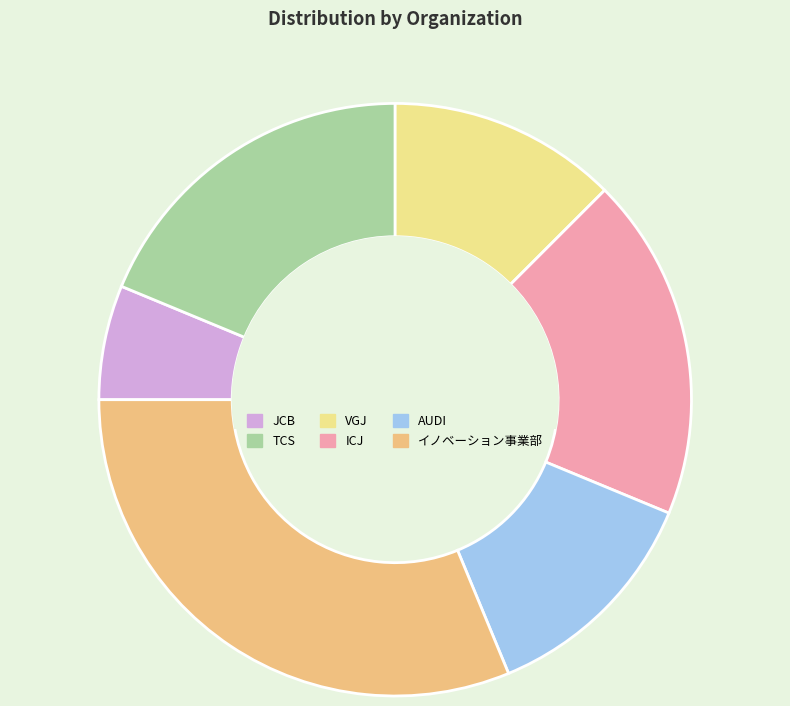

True or false: イノベーション事業部 accounts for 46% of the total.

False